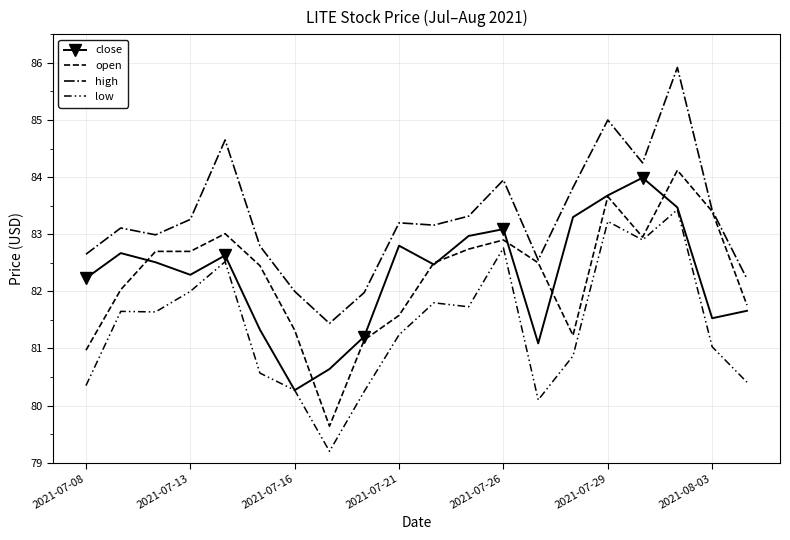

How many data points in high are less than 83?

8